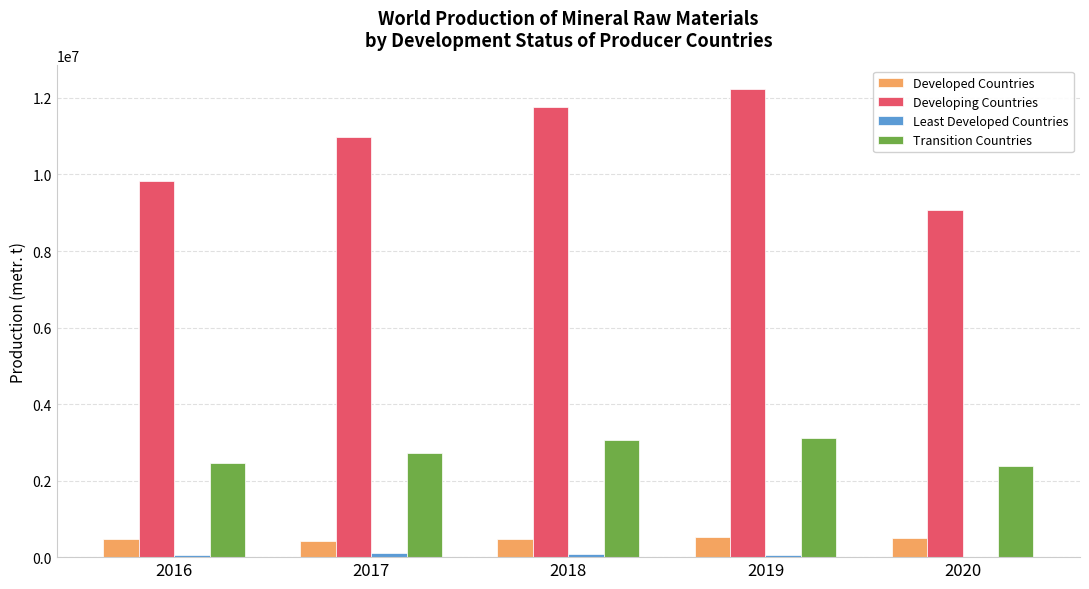

Read the Transition Countries value at 2019, to the nearest 10.

3122500